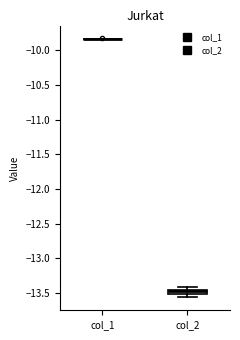

Which box is the tallest, from its lower edge to its upper edge?

col_2